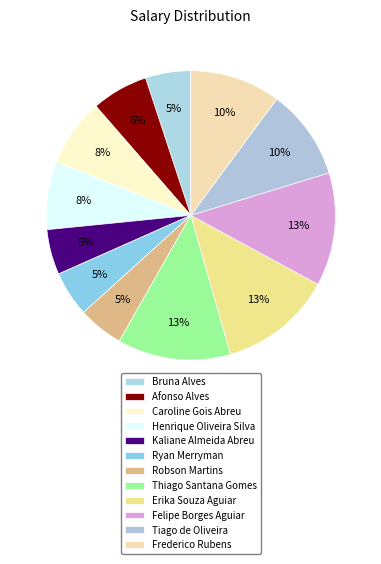

How many segments does this pie chart have?

12